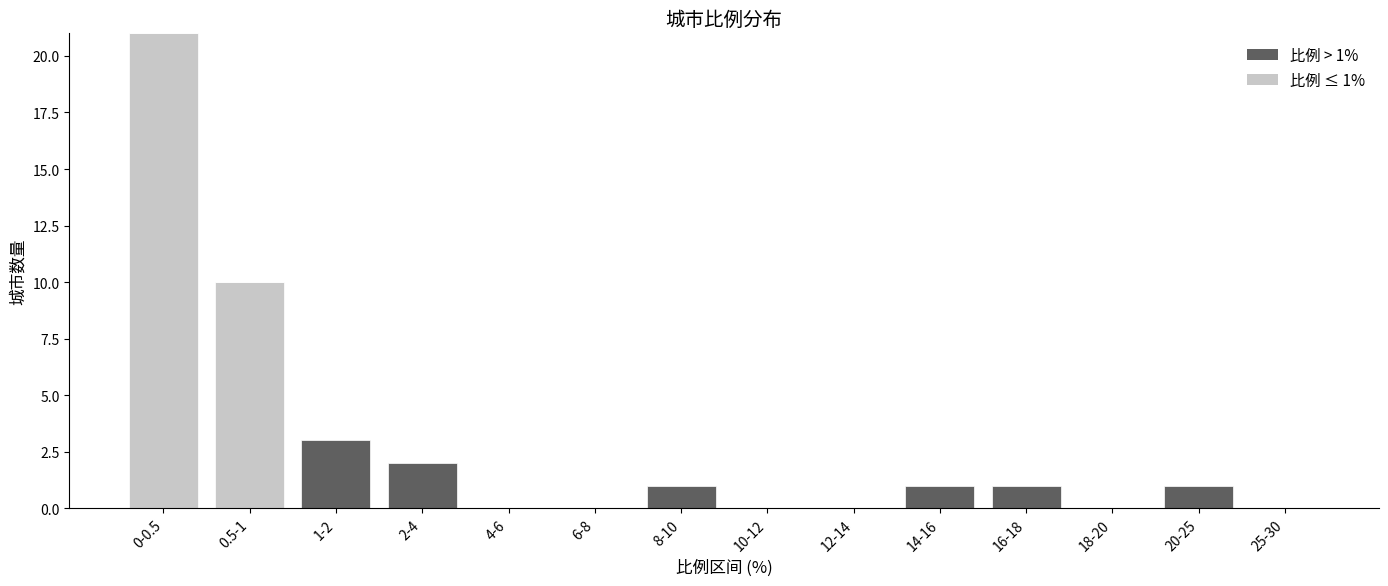

Reading right to left, list the values for the 比例 ≤ 1% series.

25-30=0	20-25=0	18-20=0	16-18=0	14-16=0	12-14=0	10-12=0	8-10=0	6-8=0	4-6=0	2-4=0	1-2=0	0.5-1=10	0-0.5=21